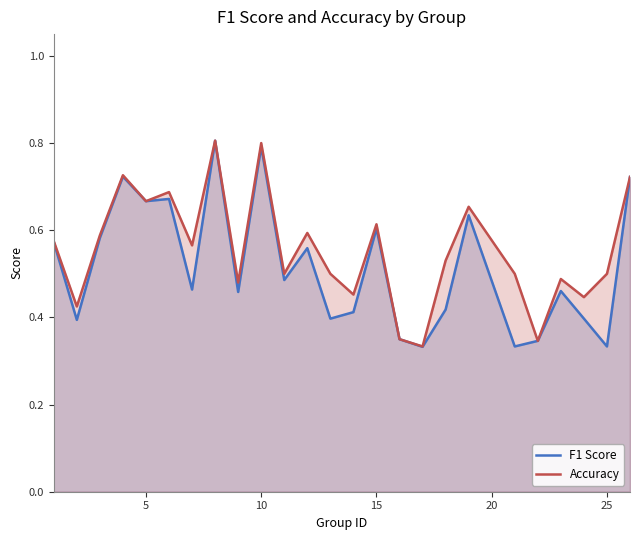

What is the total value across all series at 10?

1.6